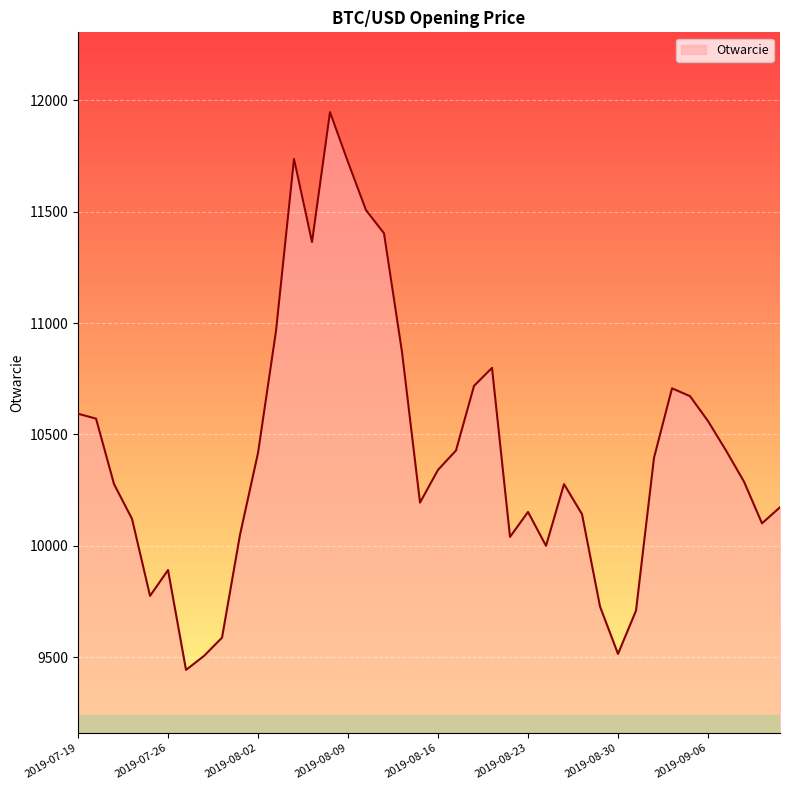

What is the difference between the maximum and minimum values?

2504.1